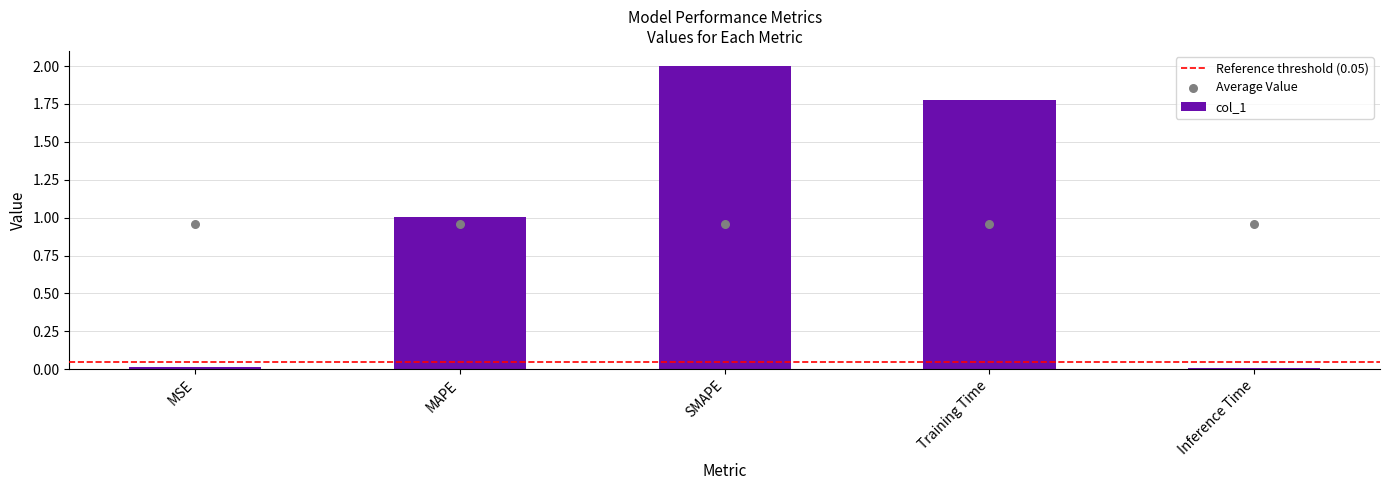

Which has a higher value, MSE or Inference Time?

MSE